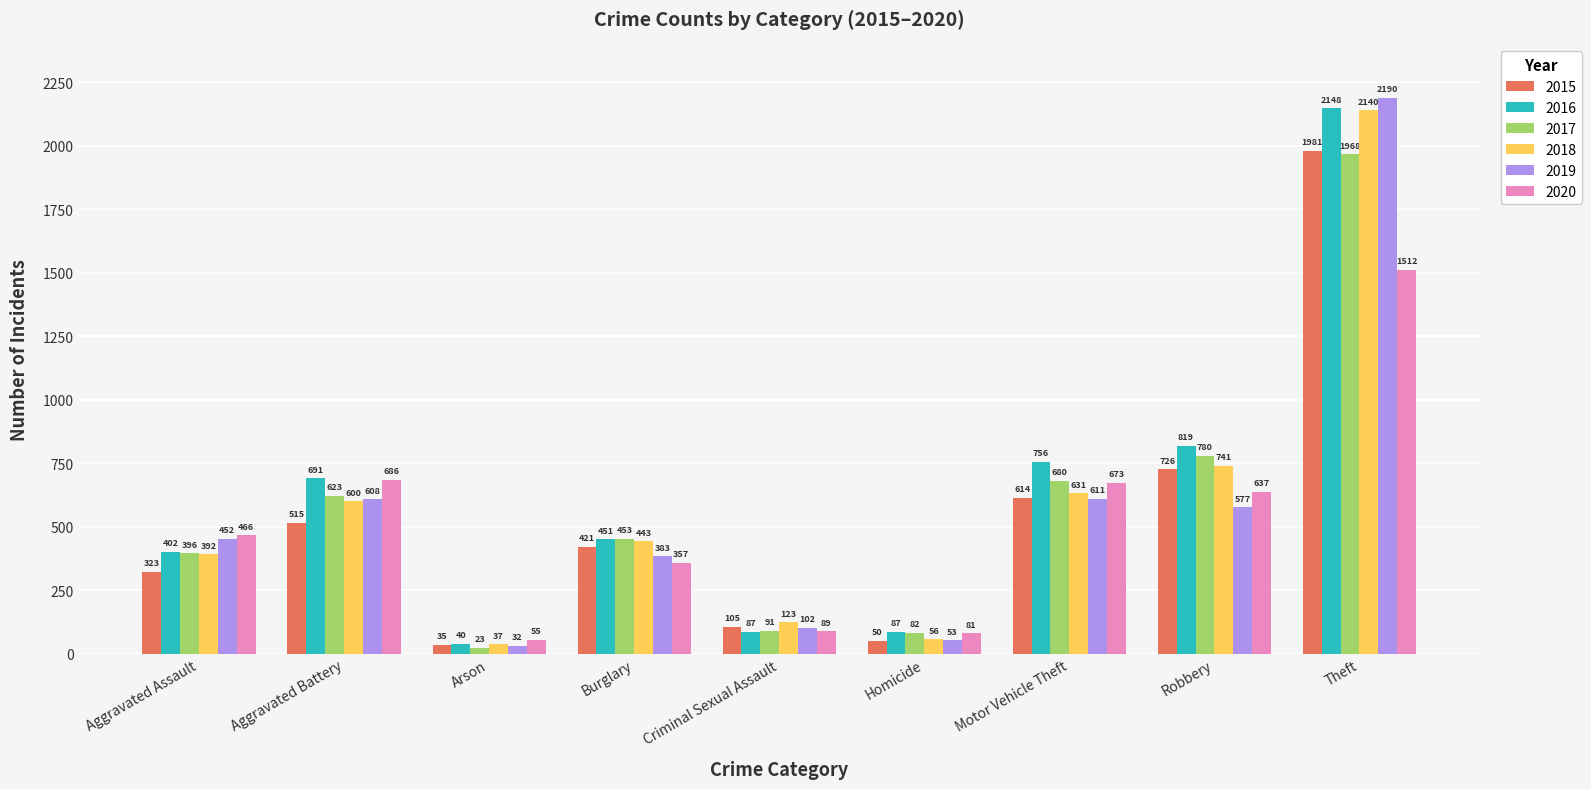

How many bars are there in total?

54